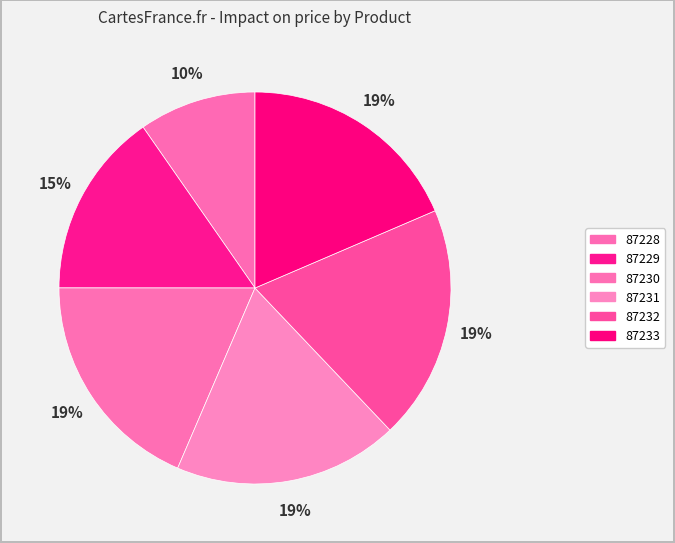

Do 87232 and 87228 together represent more than half of the pie?

No